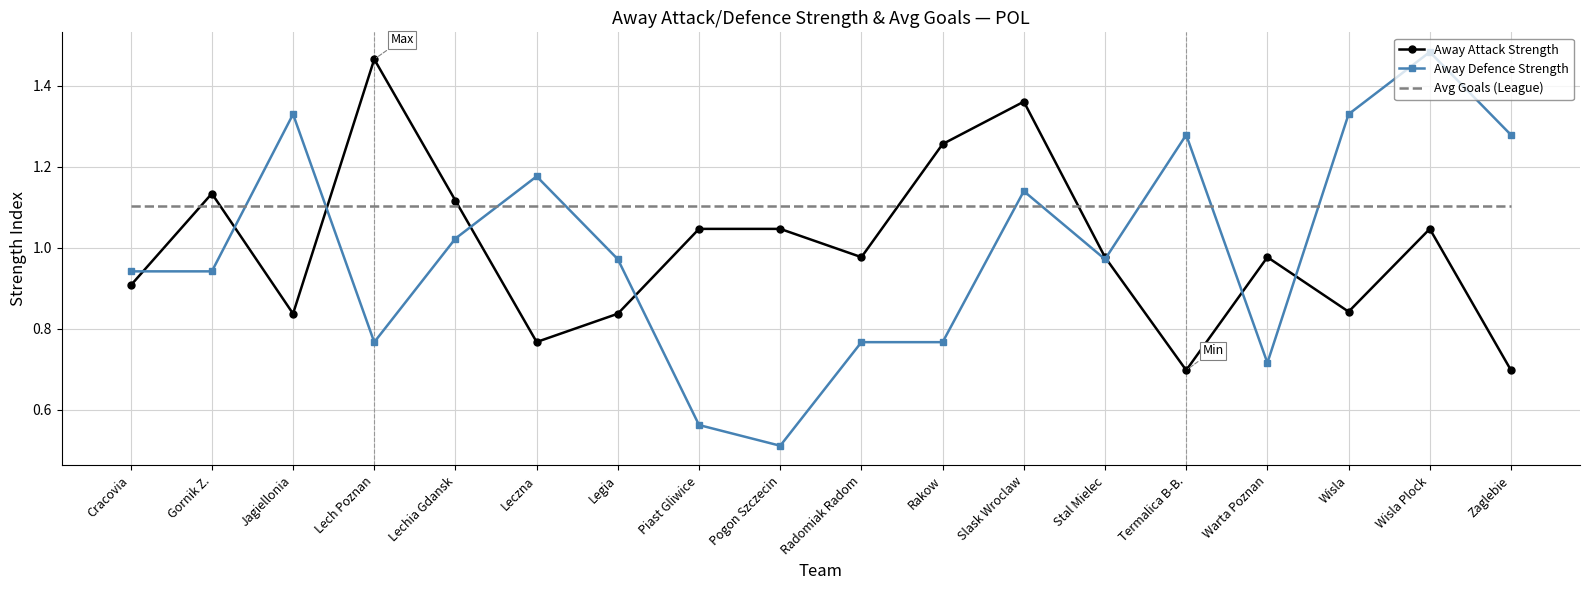

Is it true that Away Defence Strength equals 1.2 at Lech Poznan?

False